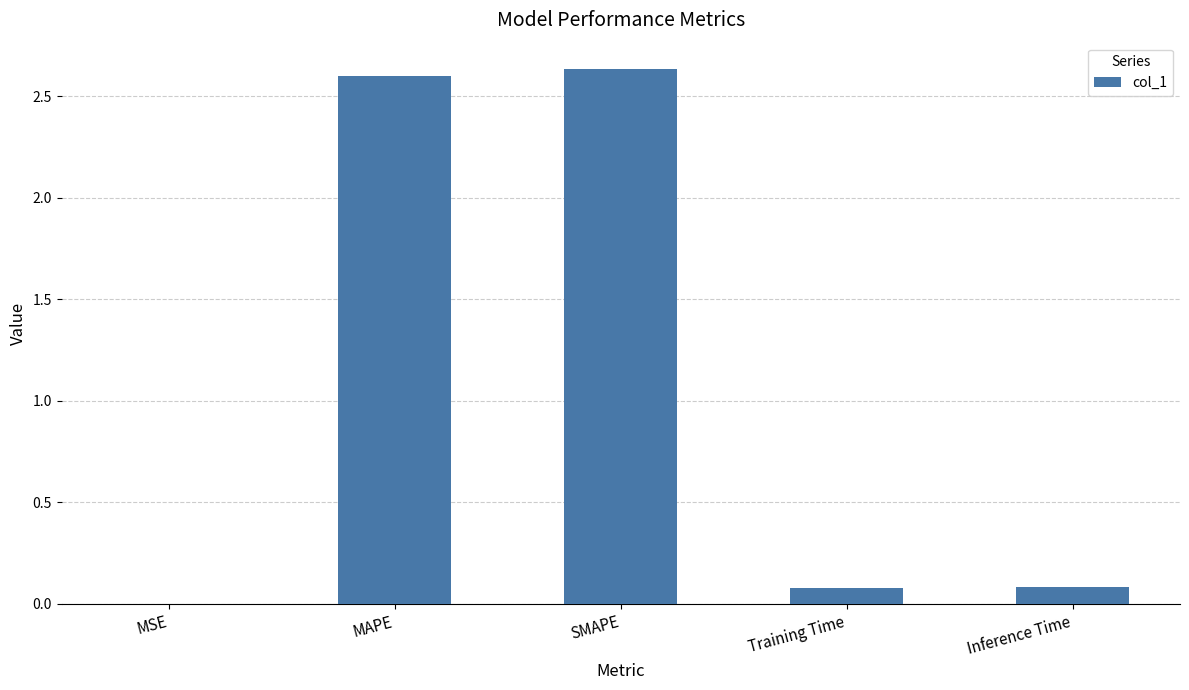

What is the sum of all values?

5.4